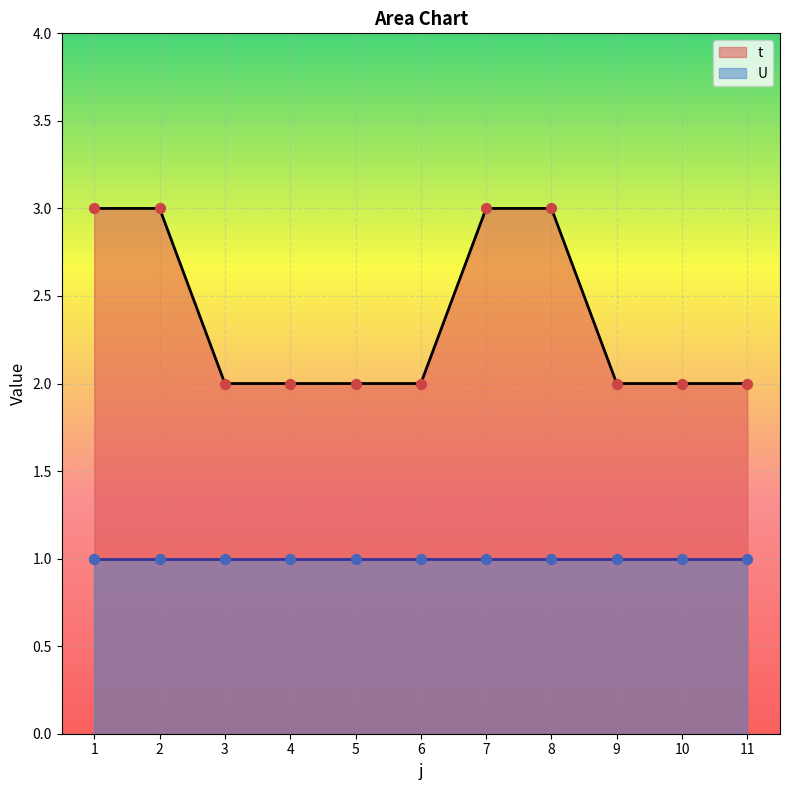

What is the change in value from 5 to 7?

+1